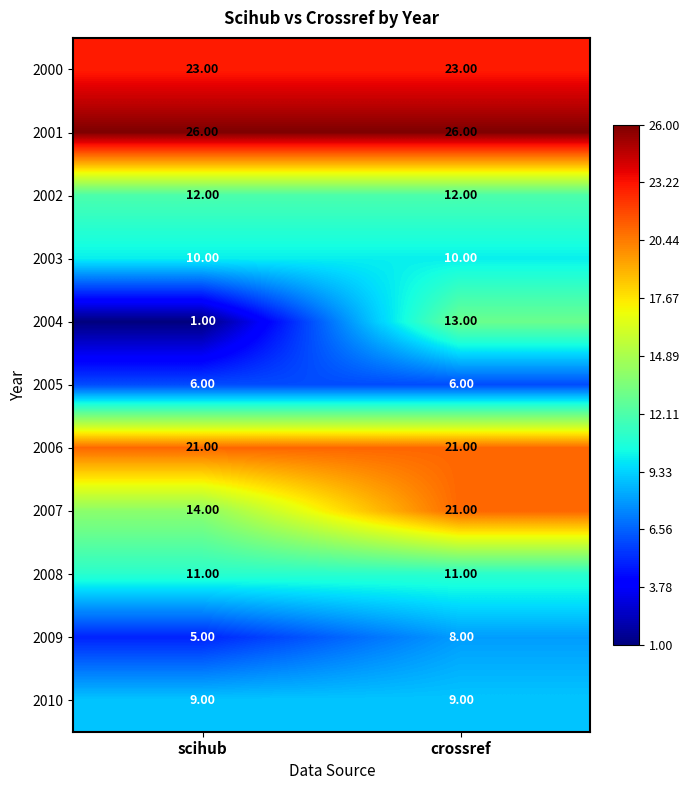

How many data points does each series have?

2